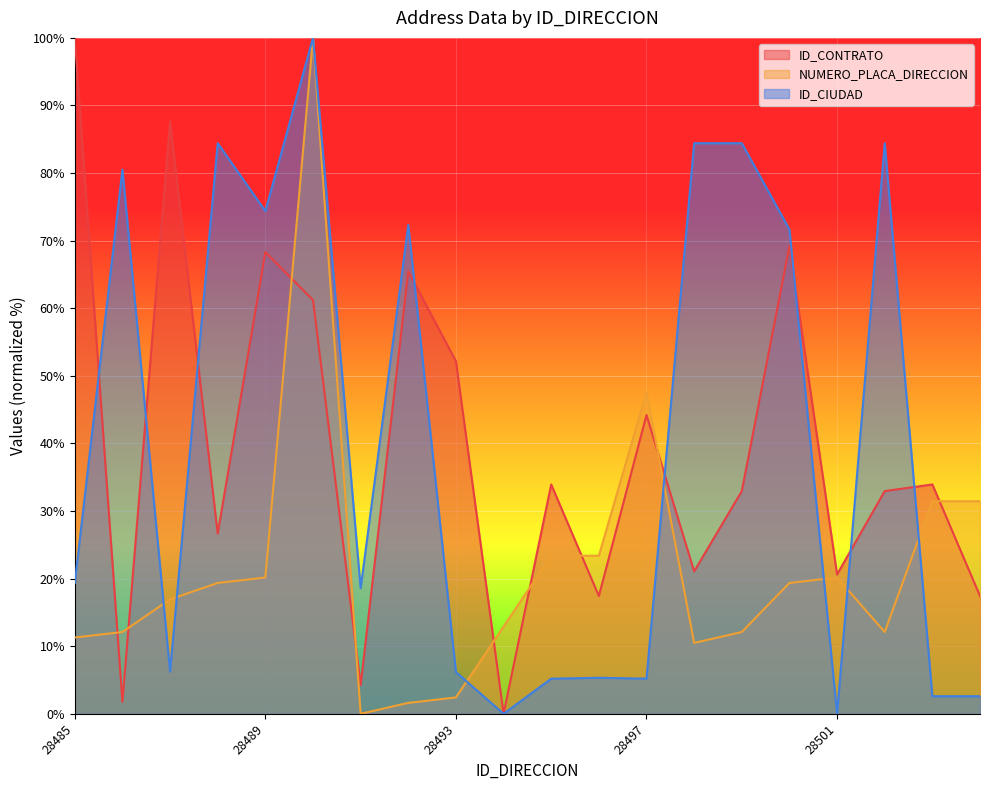

Reading left to right, list all the values displayed in this chart.

ID_CONTRATO: 28485=100.0	28486=1.8	28487=87.7	28488=26.7	28489=68.3	28490=61.2	28491=4.3	28492=65.5	28493=52.2	28494=0.0	28495=33.9	28496=17.4	28497=44.2	28498=21.1	28499=32.9	28500=69.2	28501=20.6	28502=32.9	28503=33.9	28504=17.4
NUMERO_PLACA_DIRECCION: 28485=11.3	28486=12.1	28487=16.9	28488=19.4	28489=20.2	28490=100.0	28491=0.0	28492=1.6	28493=2.4	28494=12.9	28495=23.4	28496=23.4	28497=47.6	28498=10.5	28499=12.1	28500=19.4	28501=20.2	28502=12.1	28503=31.5	28504=31.5
ID_CIUDAD: 28485=19.3	28486=80.5	28487=6.2	28488=84.4	28489=74.4	28490=100.0	28491=18.6	28492=72.3	28493=6.2	28494=0.0	28495=5.2	28496=5.3	28497=5.2	28498=84.4	28499=84.4	28500=71.6	28501=0.0	28502=84.4	28503=2.6	28504=2.6